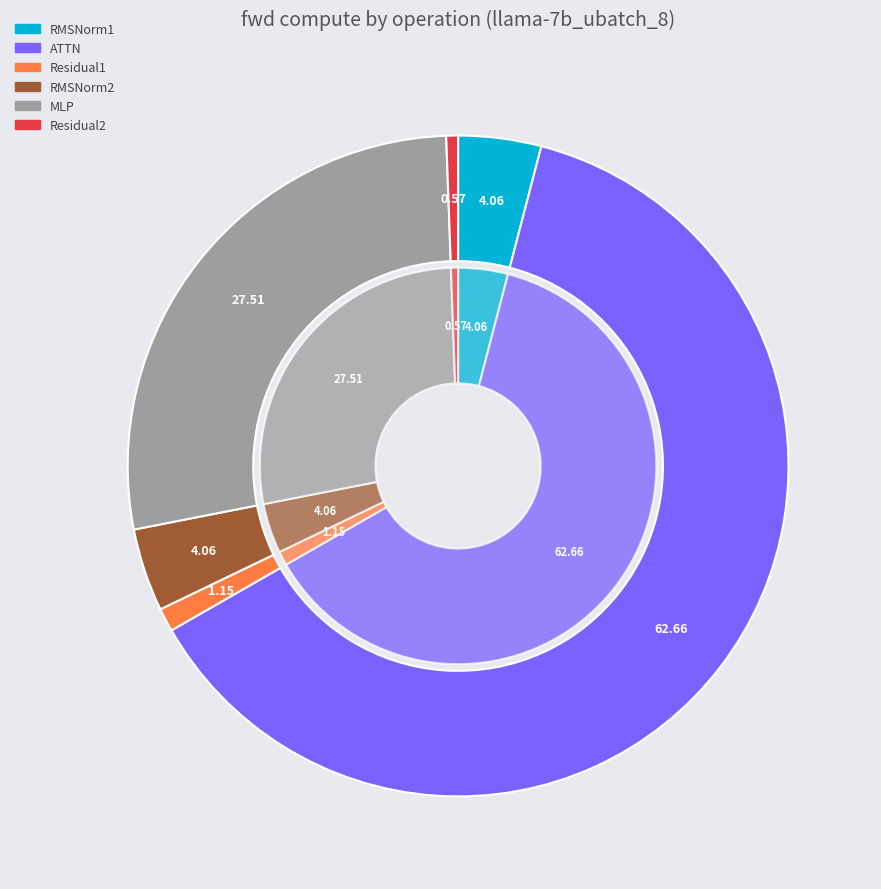

Is there a majority slice in this chart?

Yes